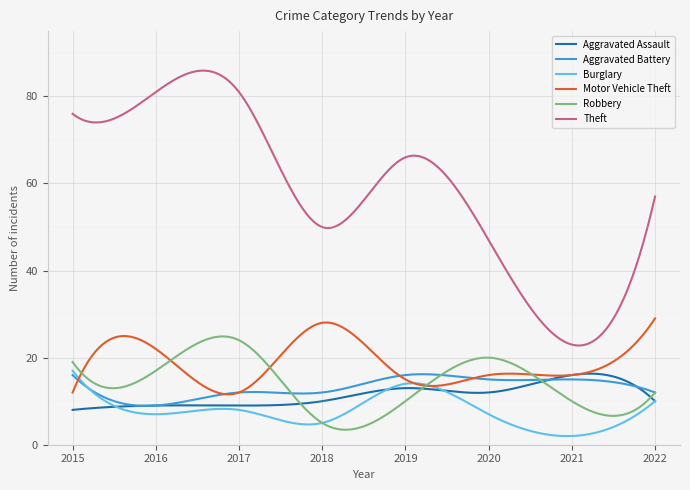

Which series has the largest total across all categories?

Theft